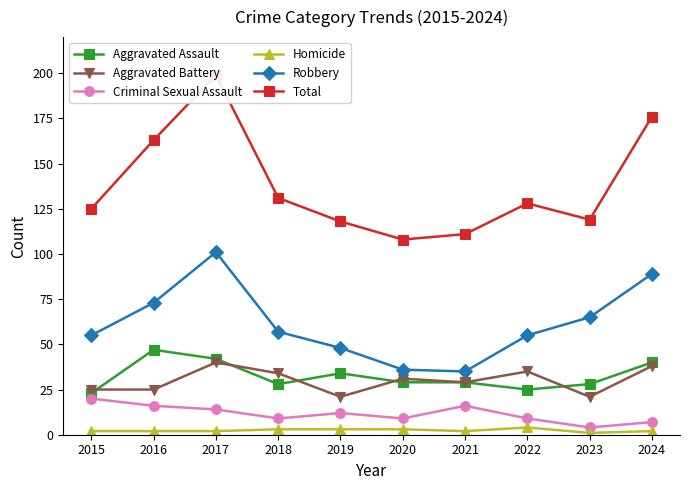

True or false: Robbery and Homicide cross at least once.

False